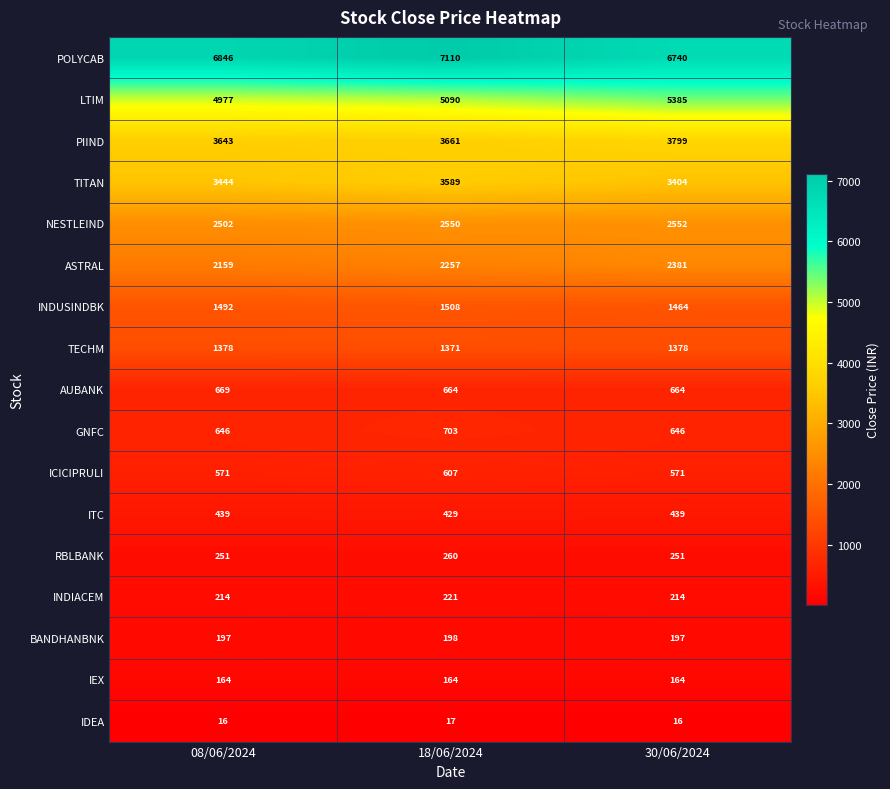

The value of TITAN at 30/06/2024 is 3404. True or false?

True